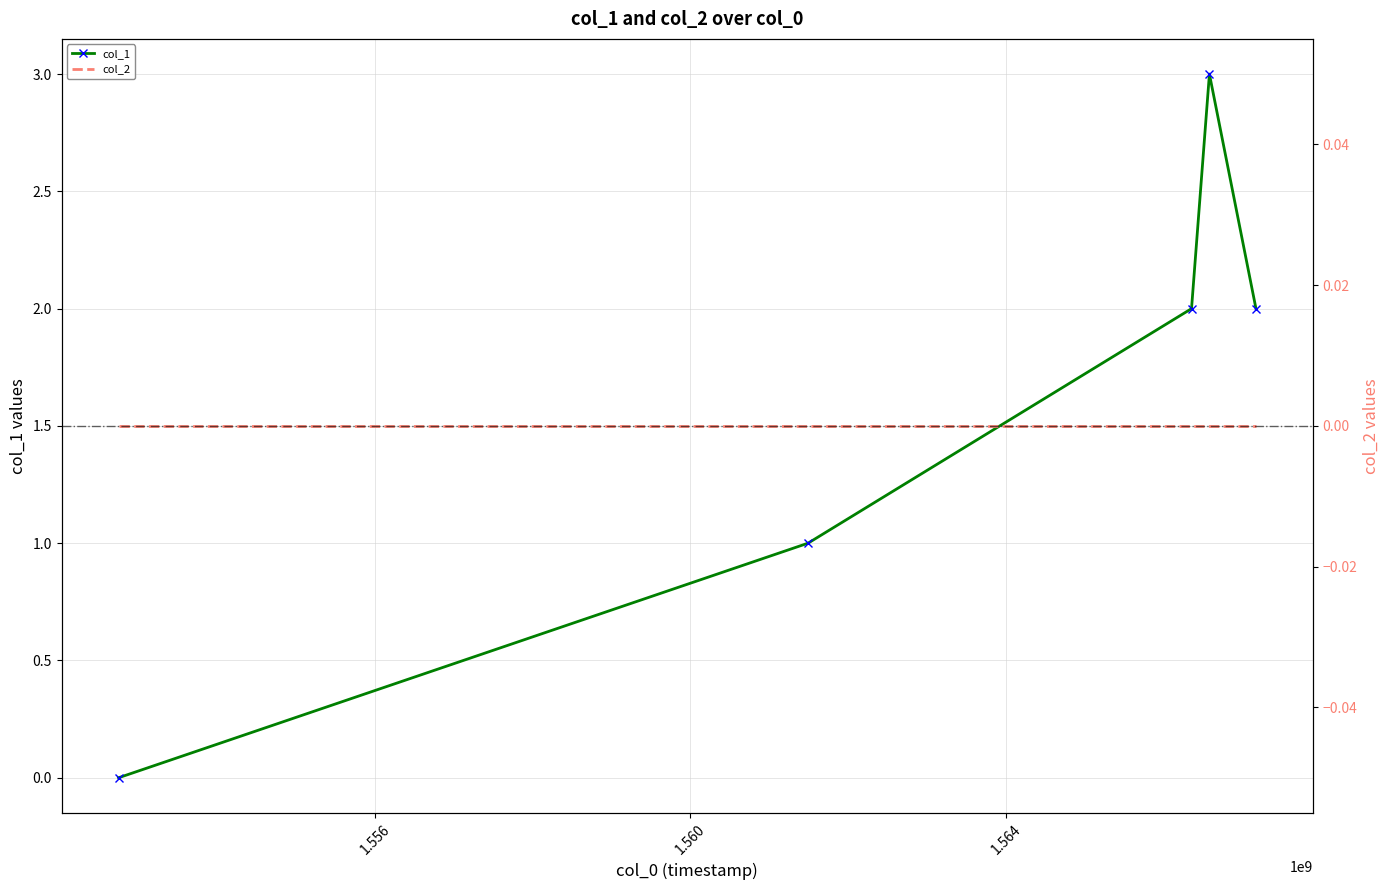

True or false: col_1 has more than 2 interior local peaks.

False